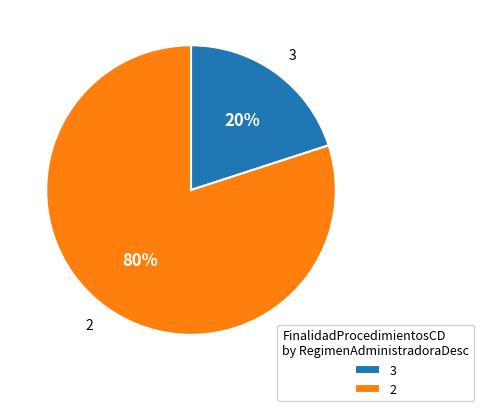

To the nearest percent, what is the combined percentage of 3 and 2?

100%